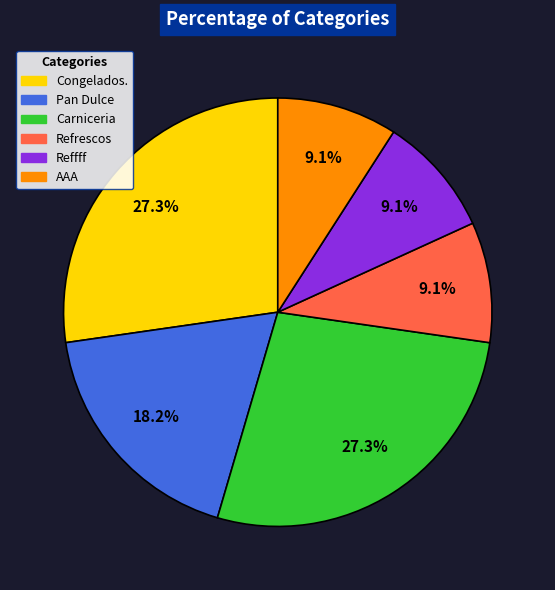

To the nearest percent, what percentage of the pie is Pan Dulce?

18%